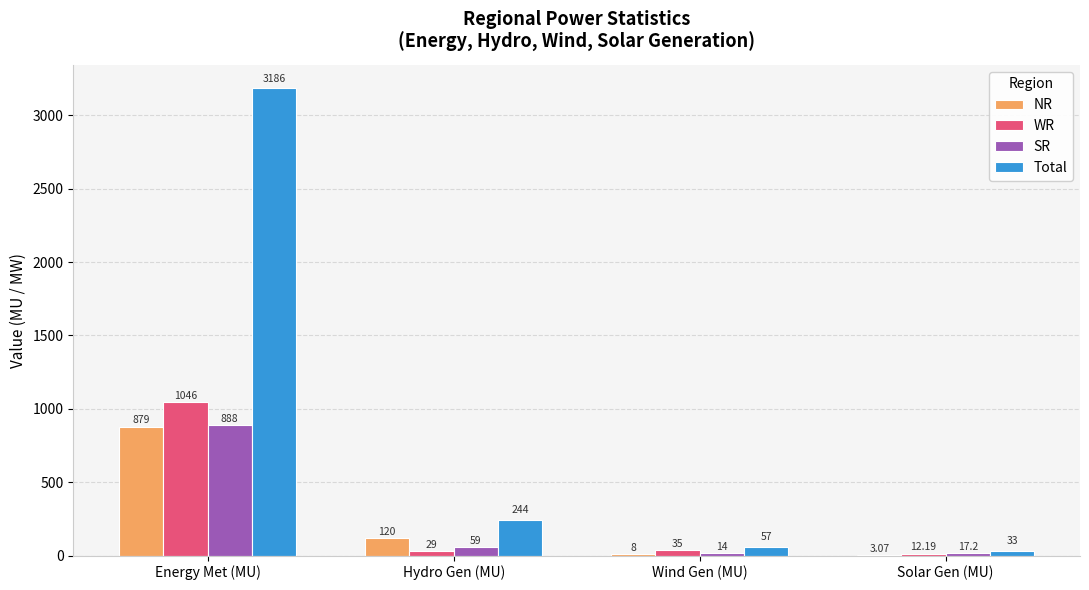

What is the total value across all series at Energy Met (MU)?

5999.0